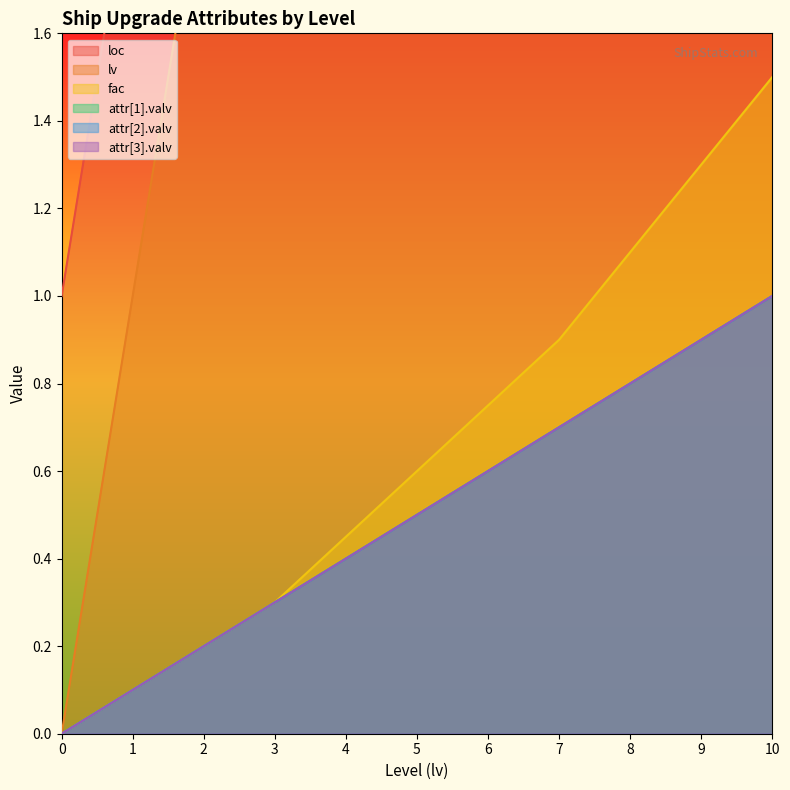

What value does the fac series have at 10?

1.5